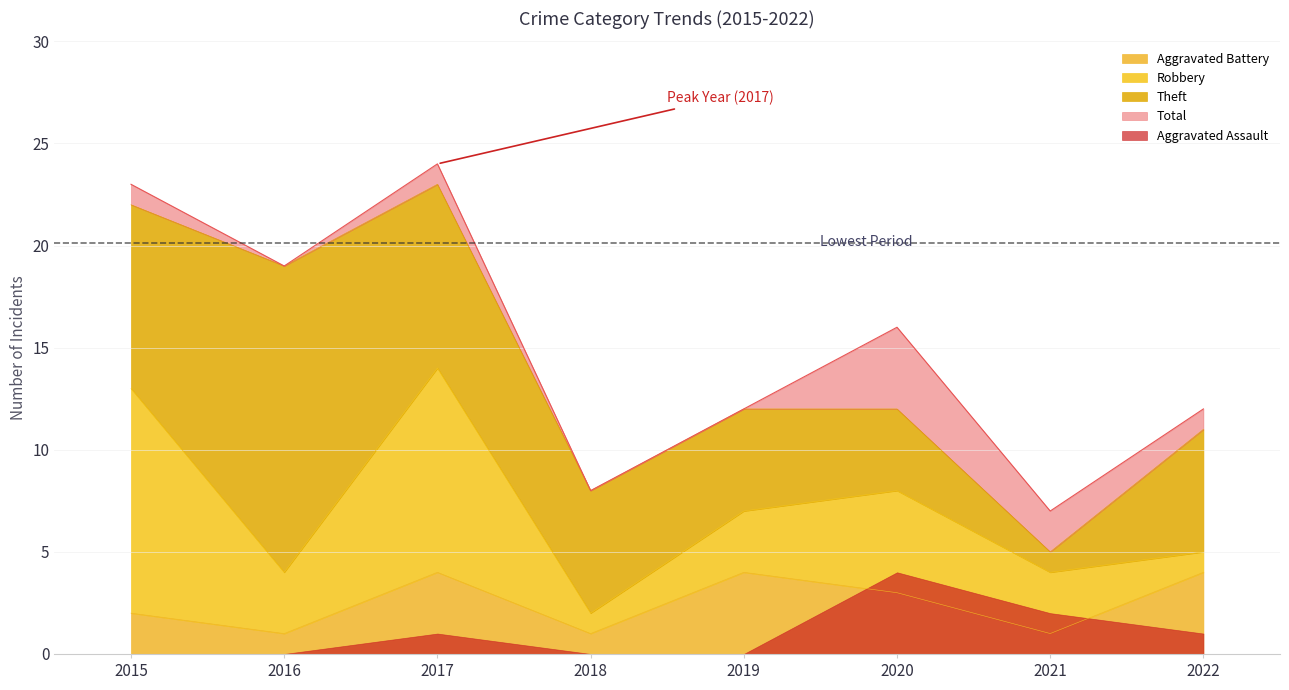

Reading left to right, what are all the values shown in this chart?

Aggravated Assault: 0	0	1	0	0	4	2	1
Aggravated Battery: 2	1	4	1	4	3	1	4
Robbery: 11	3	10	1	3	5	3	1
Theft: 9	15	9	6	5	4	1	6
Total: 23	19	24	8	12	16	7	12